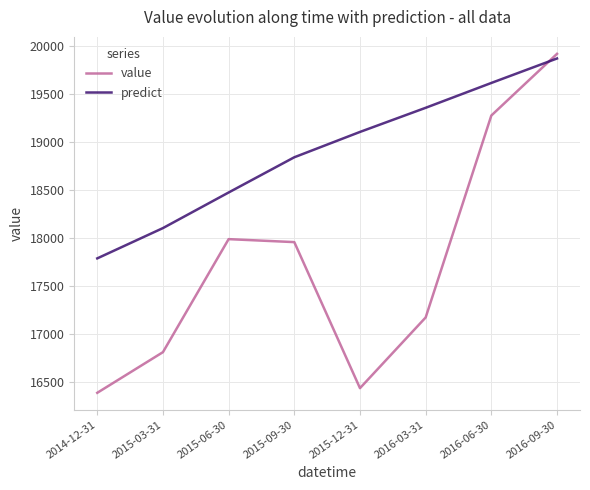

What is the spread (max minus min) of values at 2015-03-31?

1292.3